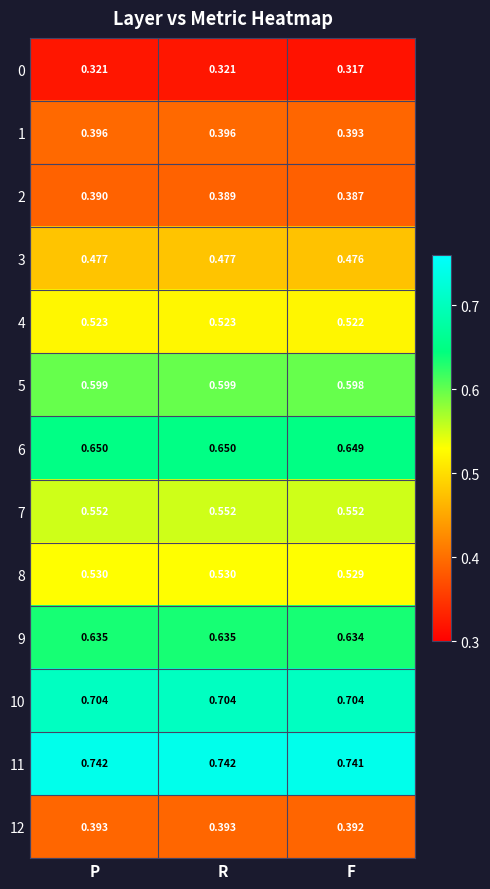

How many distinct data groups are displayed?

13